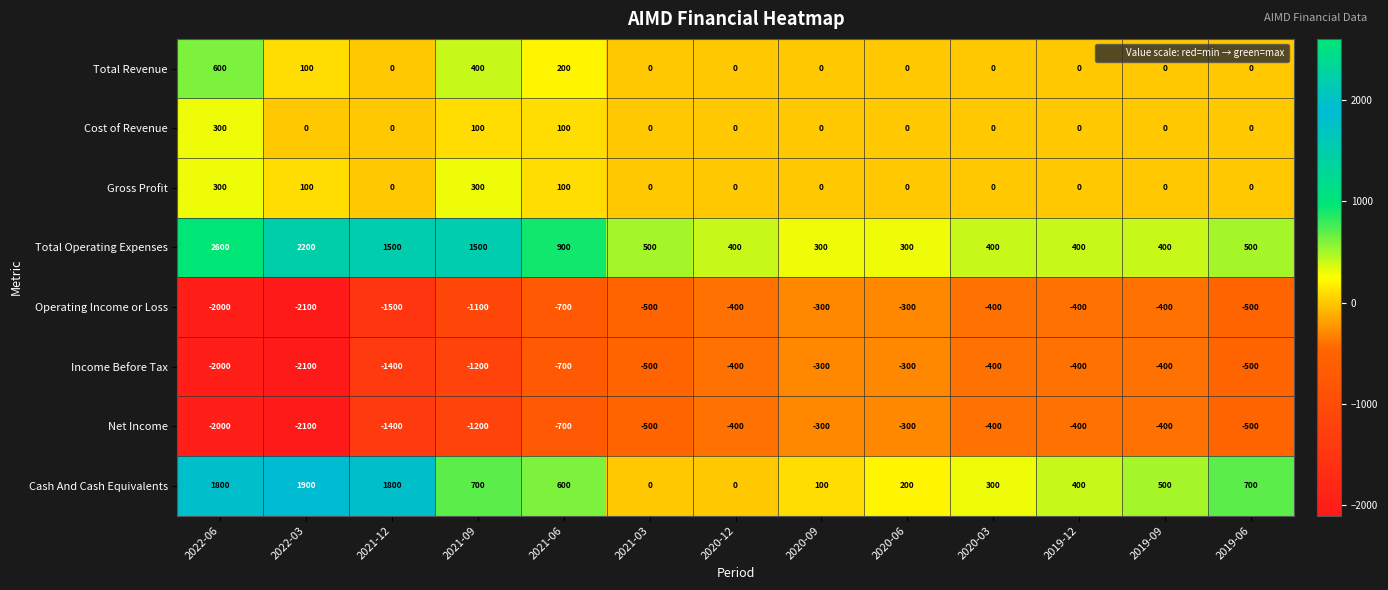

What is the spread (max minus min) of values at 2021-06?

1600